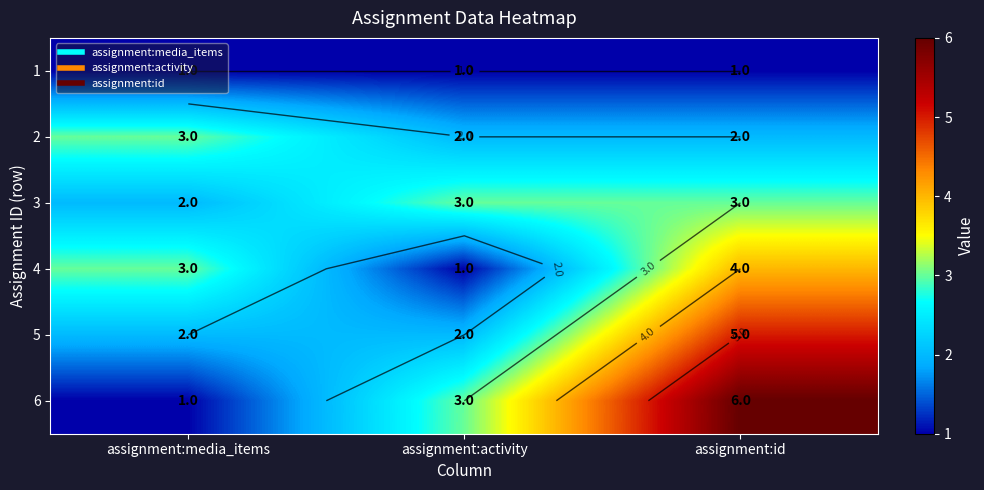

Which label corresponds to the largest value in the chart?

assignment:id